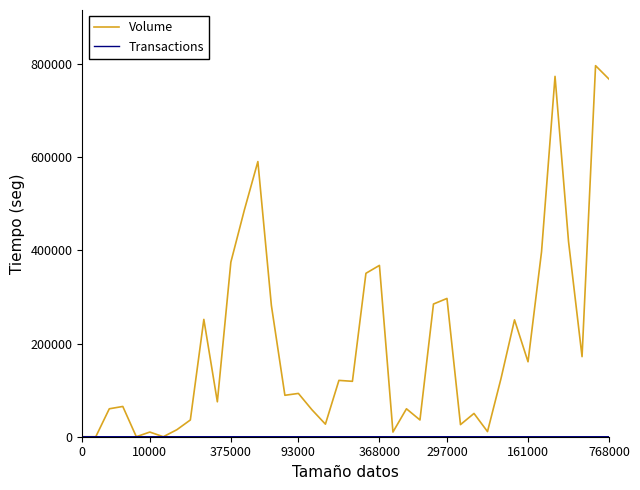

What is the greatest value displayed?

797000